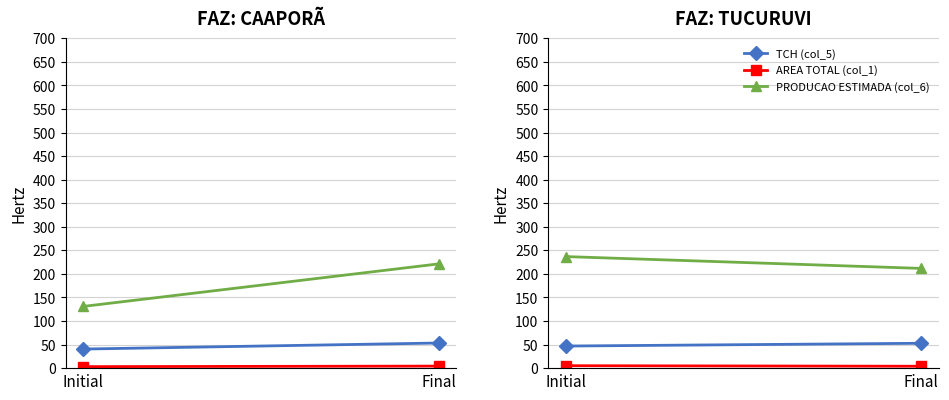

What is the difference between the maximum and minimum values in the AREA TOTAL (col_1) series?

1.2